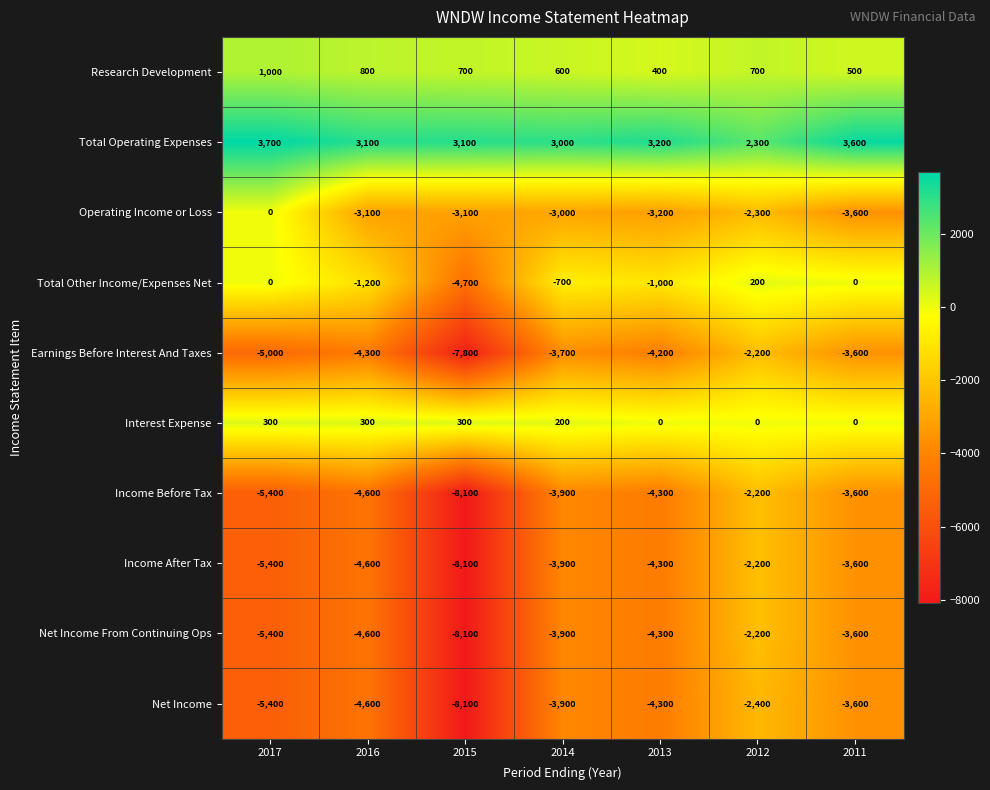

Rank the categories by Income After Tax value from highest to lowest.

2012, 2011, 2014, 2013, 2016, 2017, 2015